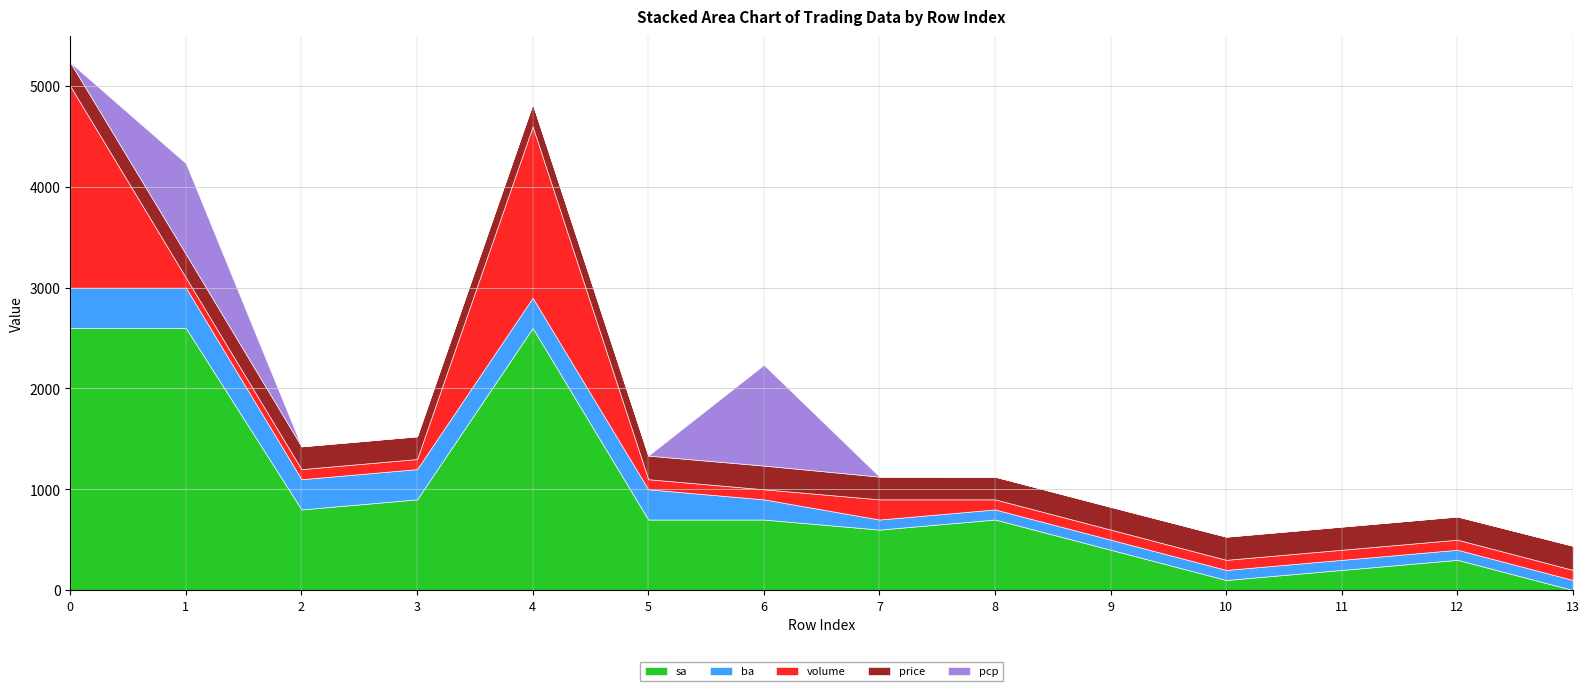

Where is the first local maximum for volume?

4